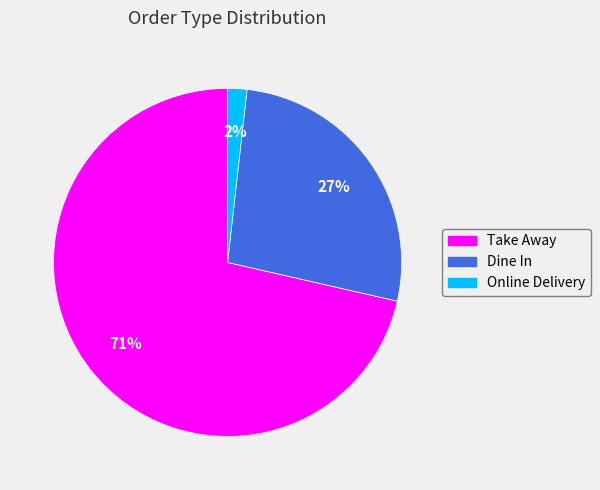

To the nearest percent, what portion does Dine In represent?

27%